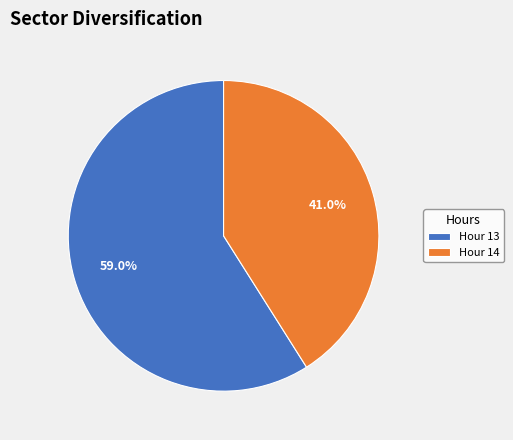

Combined, do Hour 14 and Hour 13 account for over 50%?

Yes